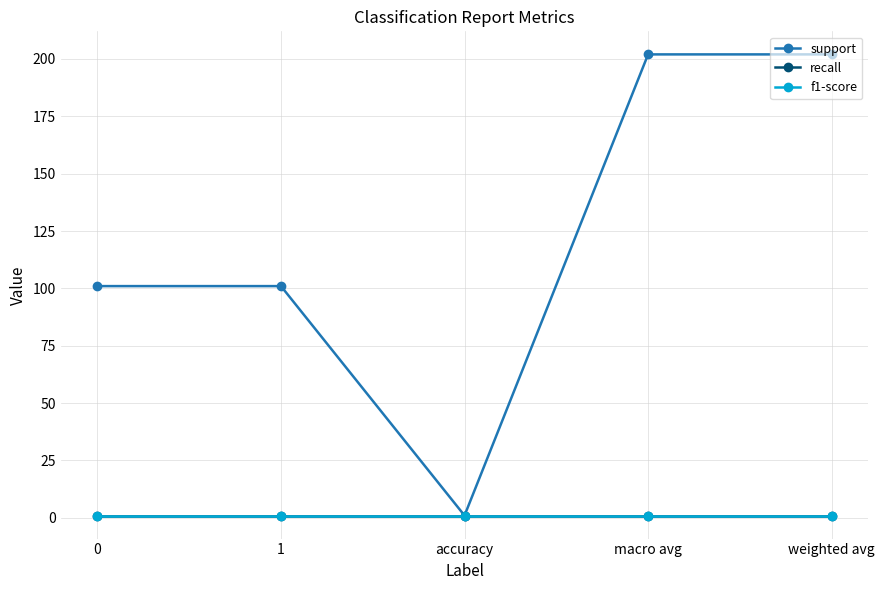

What is the maximum value shown in the chart?

202